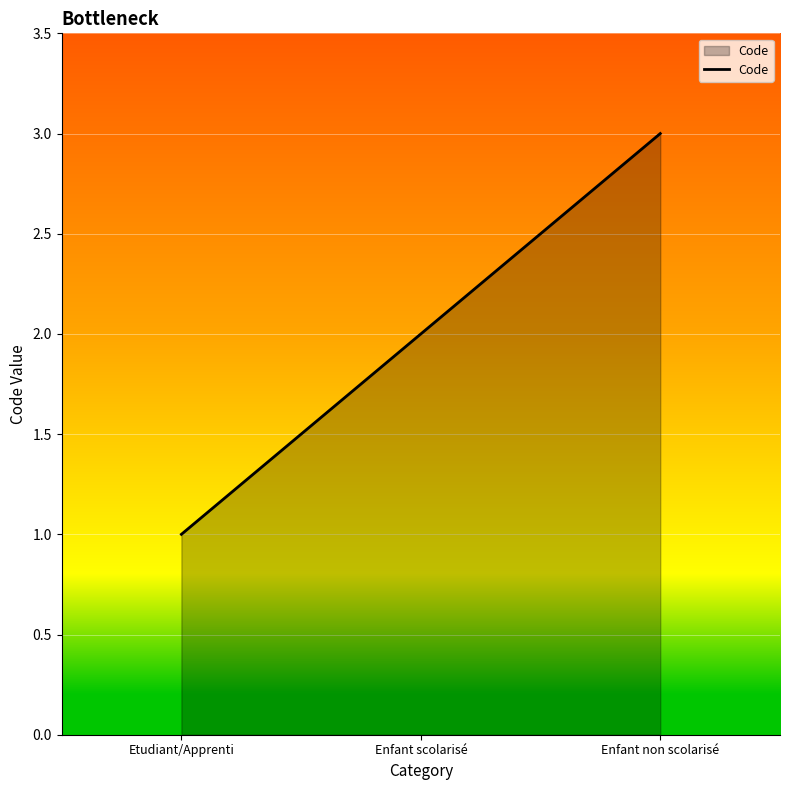

What is the difference between the values at Etudiant/Apprenti and Enfant non scolarisé?

2